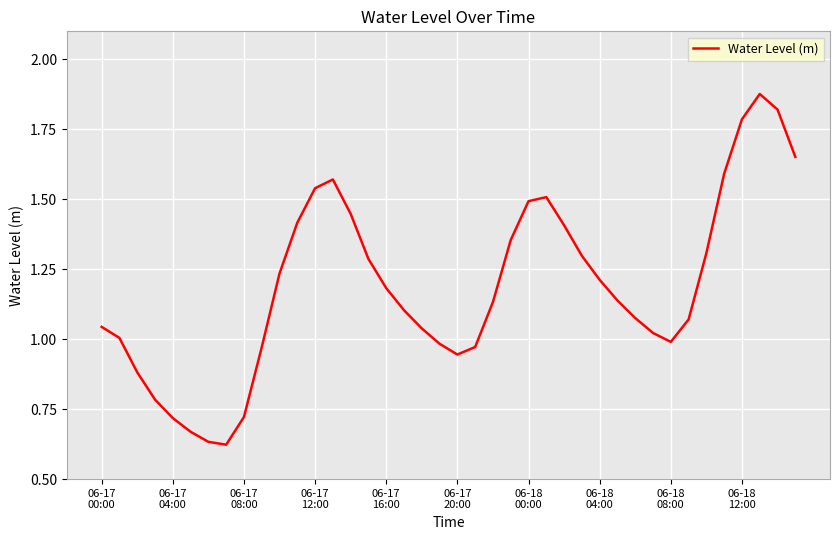

What is the difference between the maximum and minimum values?

1.3